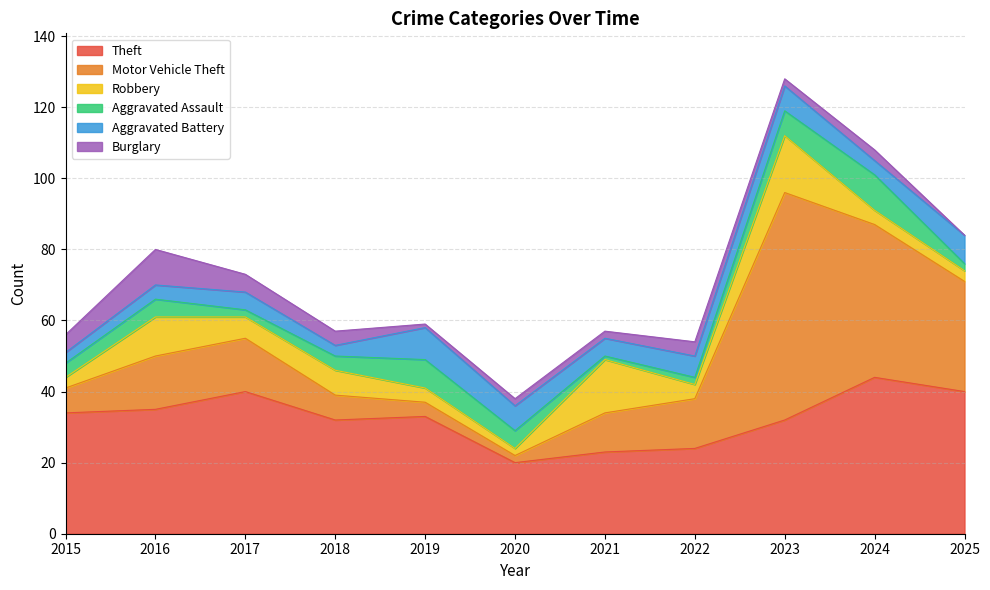

At how many categories does at least one series exceed 16?

11